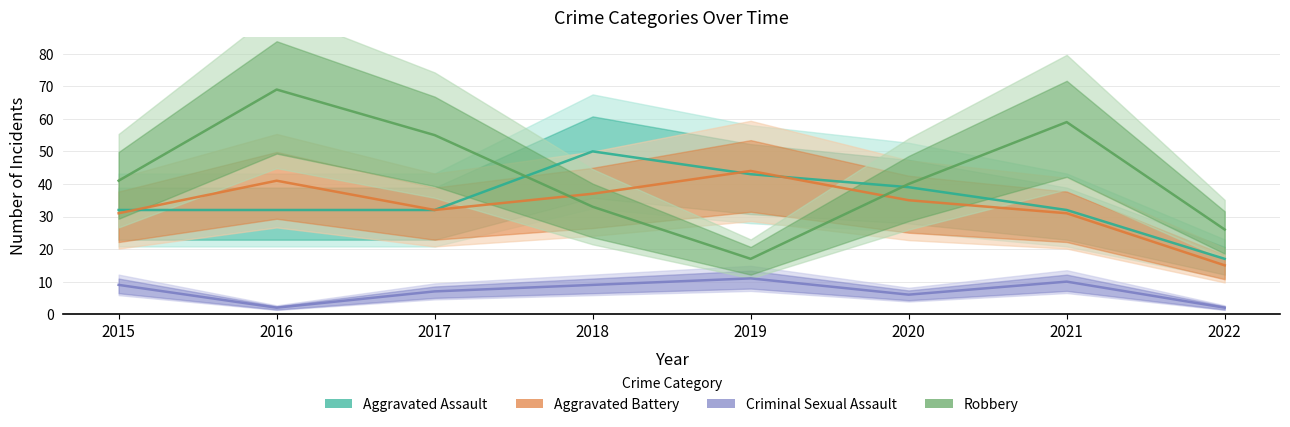

True or false: Aggravated Assault and Criminal Sexual Assault intersect in this chart.

False